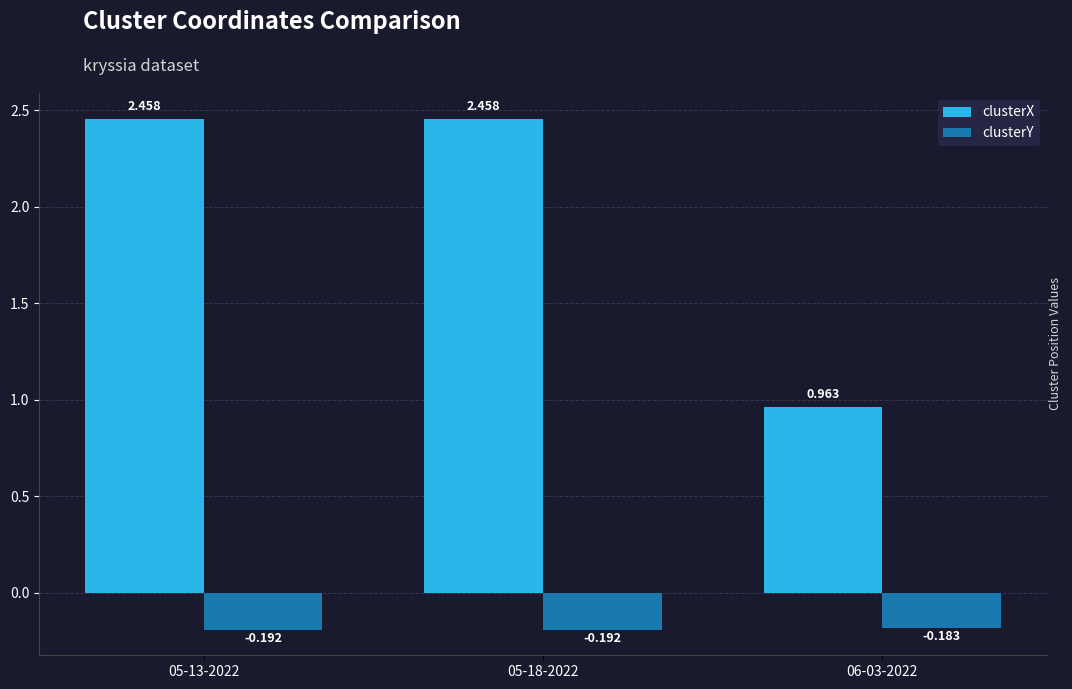

What is the total value across all series at 06-03-2022?

0.8